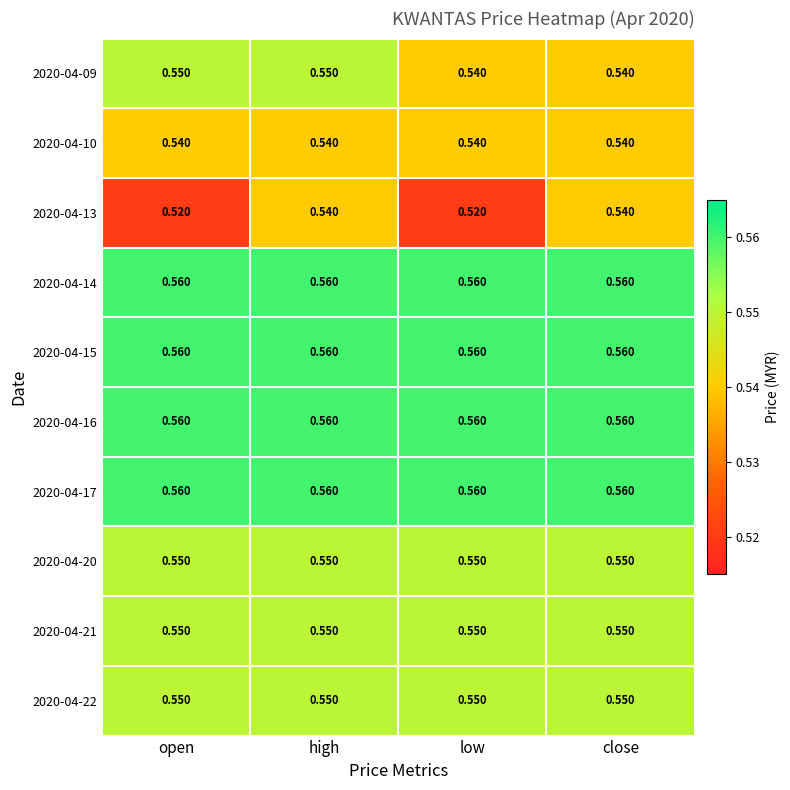

Which series changed the most between open and close?

2020-04-13